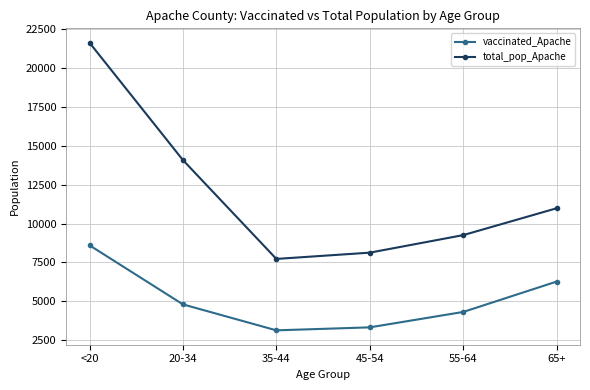

How many data points in total_pop_Apache are less than 10984?

3